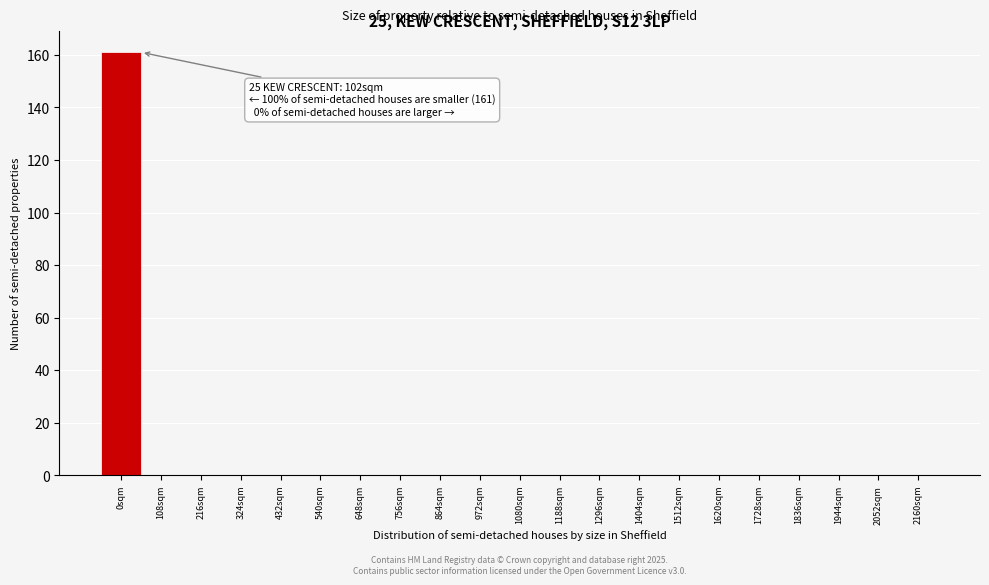

Reading right to left, transcribe all the data shown in this chart.

2160sqm=0	2052sqm=0	1944sqm=0	1836sqm=0	1728sqm=0	1620sqm=0	1512sqm=0	1404sqm=0	1296sqm=0	1188sqm=0	1080sqm=0	972sqm=0	864sqm=0	756sqm=0	648sqm=0	540sqm=0	432sqm=0	324sqm=0	216sqm=0	108sqm=0	0sqm=161